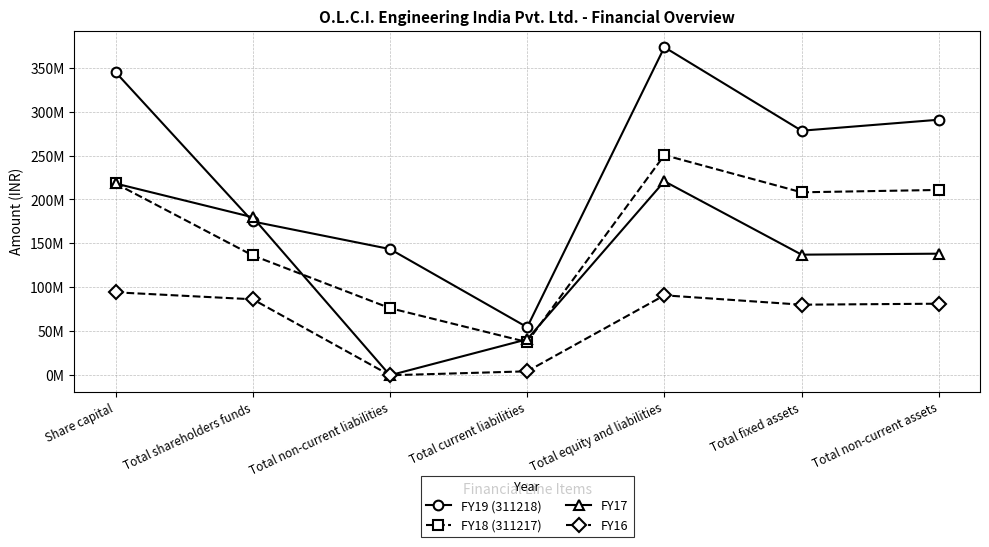

Reading left to right, extract all data points from this chart.

FY19 (311218): 344915230	174957167	143604000	54666591	373227758	278224124	290744745
FY18 (311217): 218195800	136346257	76386700	37747182	250480139	208162527	210843427
FY17: 218195800	179774186	0	40926866	220701052	137212567	138340067
FY16: 94385200	86453837	0	4506392	90960229	80315565	81433065